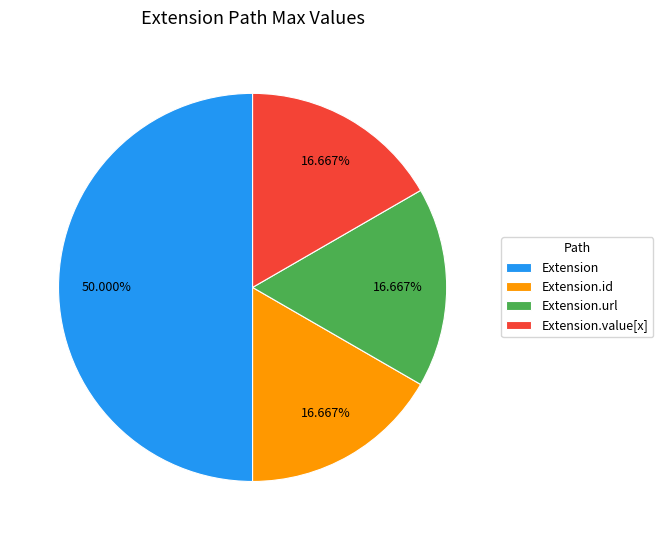

What is the largest slice in the pie chart?

Extension